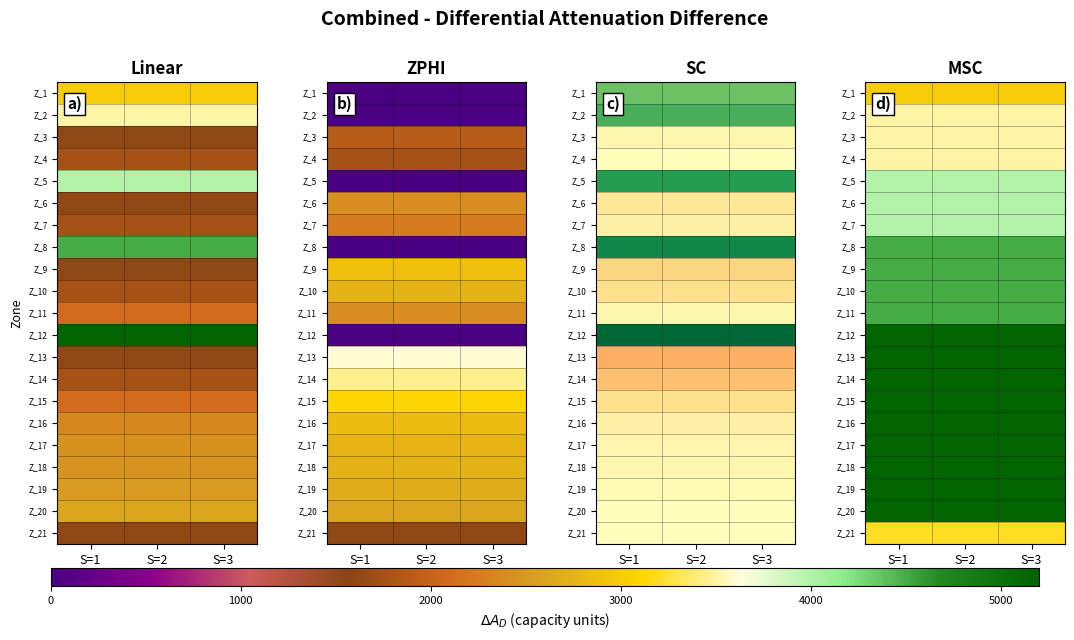

Is it true that Z_21 equals 3200 at S=1?

True